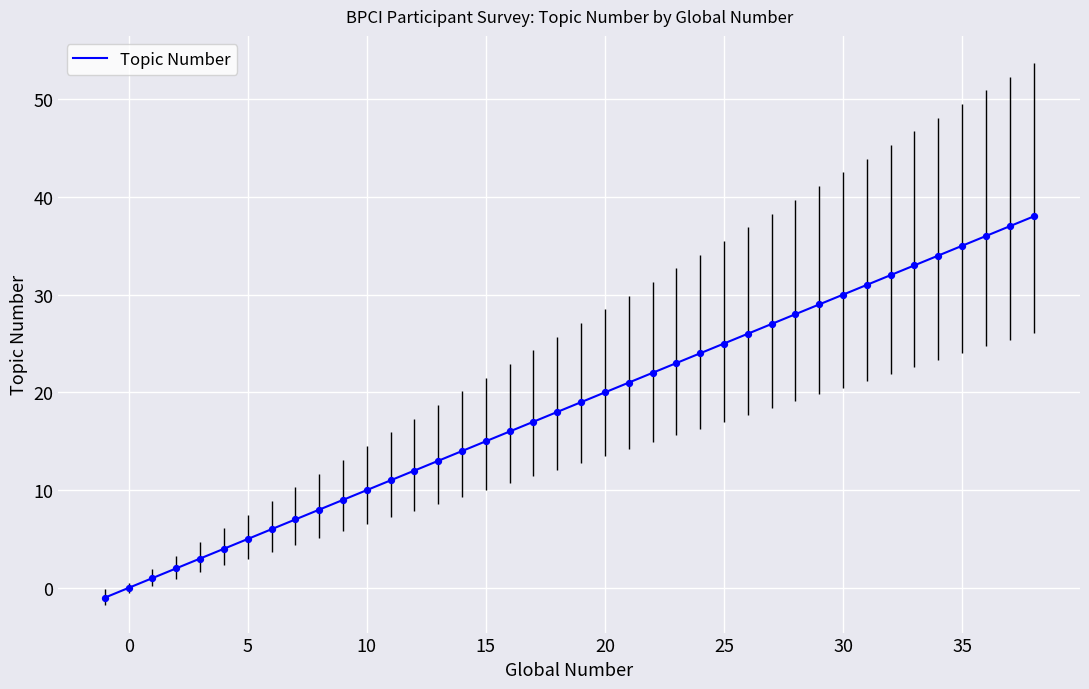

What is the maximum value shown in the chart?

38